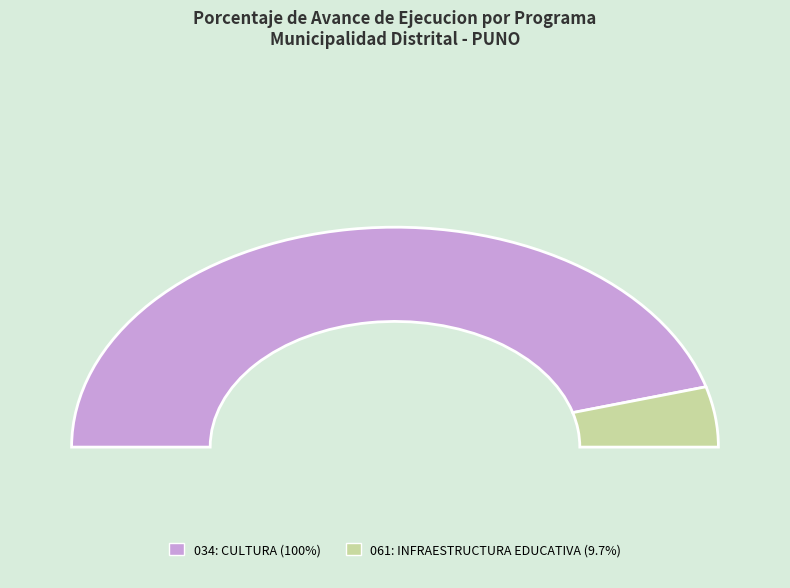

What is the ratio of the value at 034: CULTURA to the value at 061: INFRAESTRUCTURA EDUCATIVA?

10.3